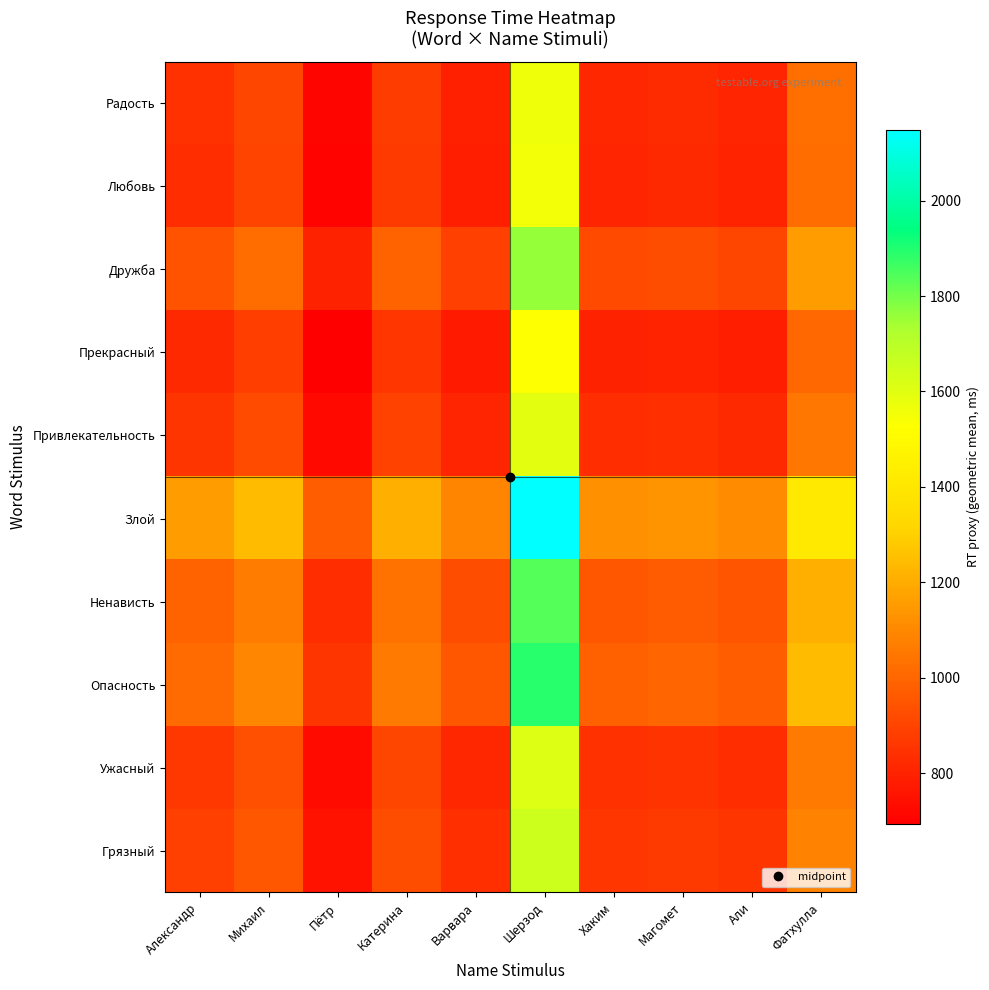

Rank the series at Варвара from lowest to highest value.

Прекрасный, Любовь, Радость, Привлекательность, Ужасный, Грязный, Дружба, Ненависть, Опасность, Злой